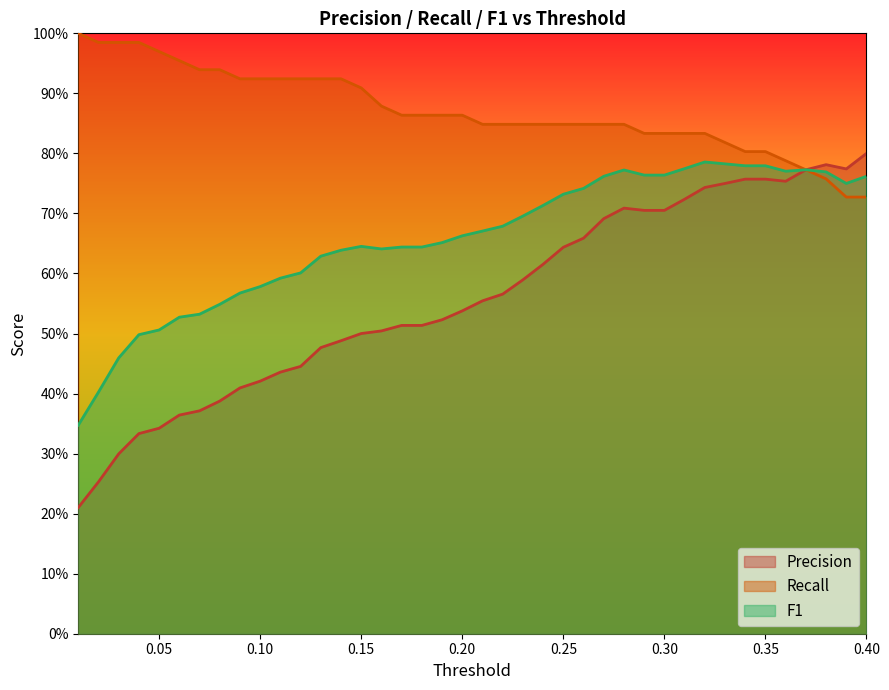

Reading left to right, transcribe all the data shown in this chart.

Precision: 0.2	0.3	0.3	0.3	0.3	0.4	0.4	0.4	0.4	0.4	0.4	0.4	0.5	0.5	0.5	0.5	0.5	0.5	0.5	0.5	0.6	0.6	0.6	0.6	0.6	0.7	0.7	0.7	0.7	0.7	0.7	0.7	0.8	0.8	0.8	0.8	0.8	0.8	0.8	0.8
Recall: 1.0	1.0	1.0	1.0	1.0	1.0	0.9	0.9	0.9	0.9	0.9	0.9	0.9	0.9	0.9	0.9	0.9	0.9	0.9	0.9	0.8	0.8	0.8	0.8	0.8	0.8	0.8	0.8	0.8	0.8	0.8	0.8	0.8	0.8	0.8	0.8	0.8	0.8	0.7	0.7
F1: 0.3	0.4	0.5	0.5	0.5	0.5	0.5	0.5	0.6	0.6	0.6	0.6	0.6	0.6	0.6	0.6	0.6	0.6	0.7	0.7	0.7	0.7	0.7	0.7	0.7	0.7	0.8	0.8	0.8	0.8	0.8	0.8	0.8	0.8	0.8	0.8	0.8	0.8	0.8	0.8